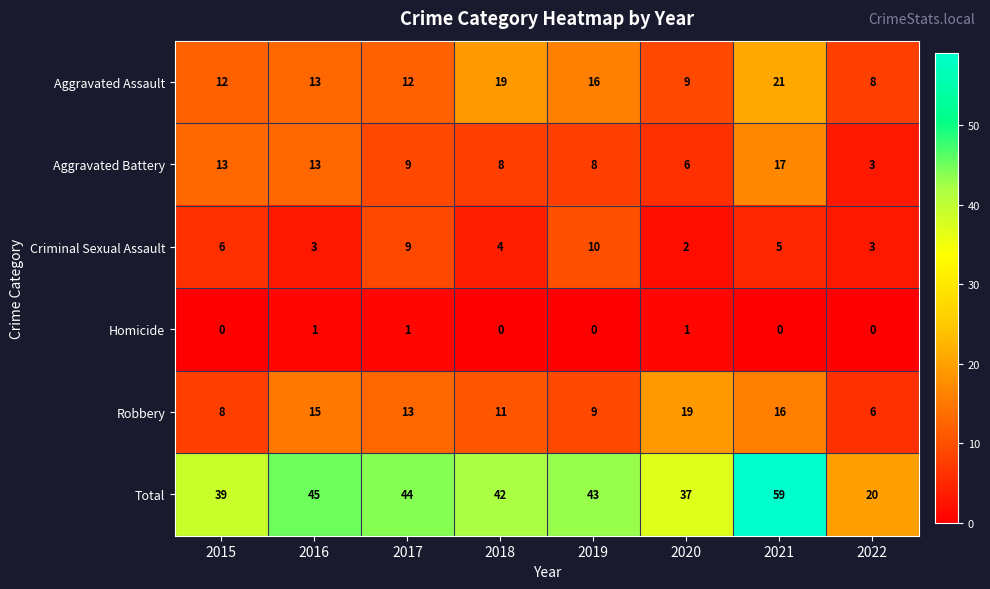

Rank the series at 2018 from highest to lowest value.

Total, Aggravated Assault, Robbery, Aggravated Battery, Criminal Sexual Assault, Homicide